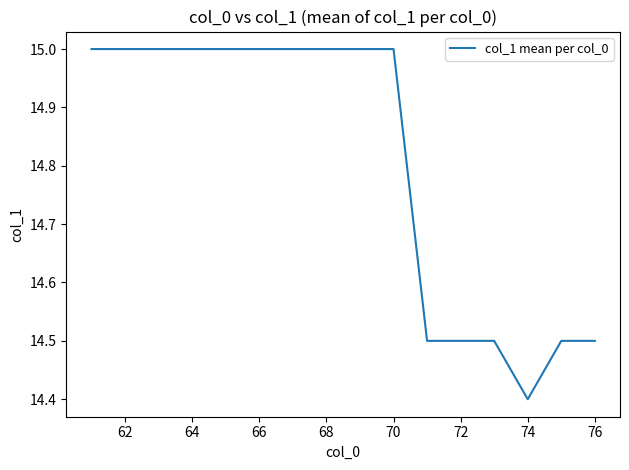

What is the maximum value shown in the chart?

15.0